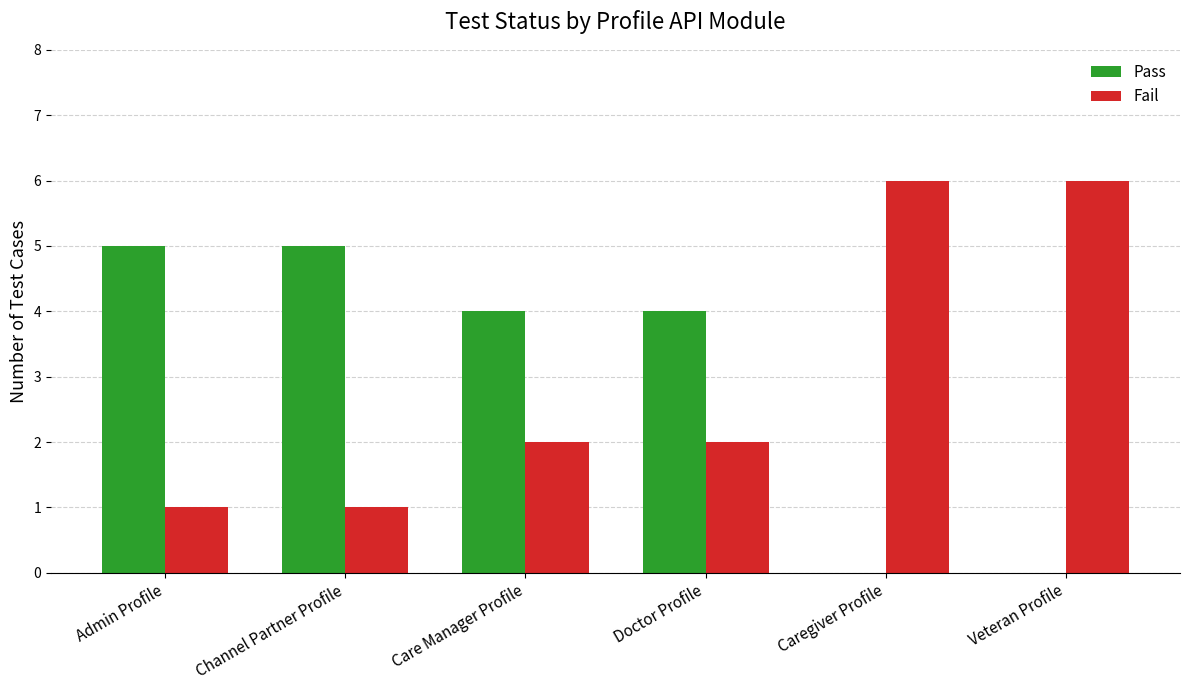

Reading right to left, transcribe all the data shown in this chart.

Pass: 0	0	4	4	5	5
Fail: 6	6	2	2	1	1